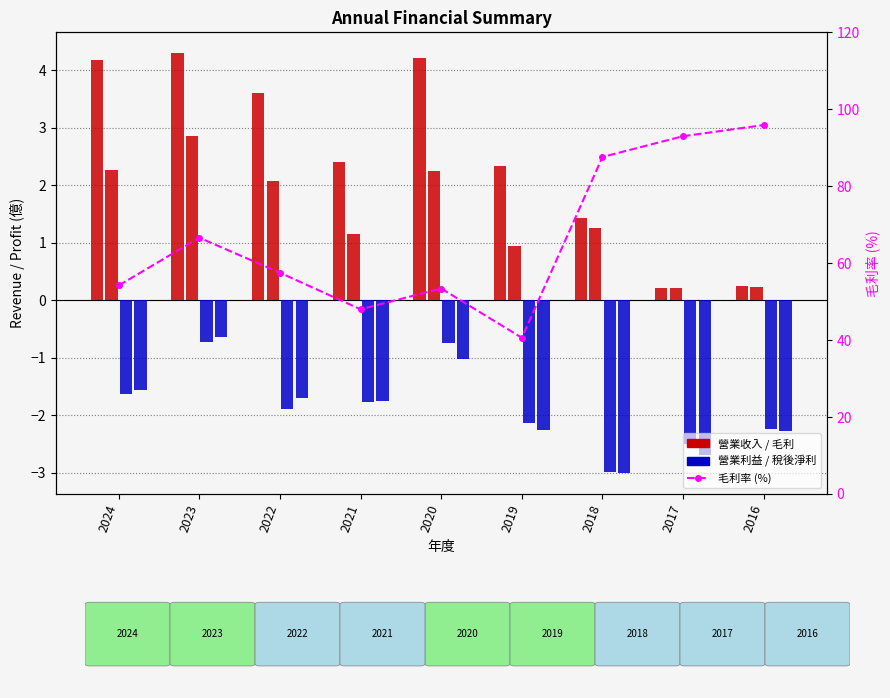

The value of 營業收入 at 2017 is 0.1. True or false?

False